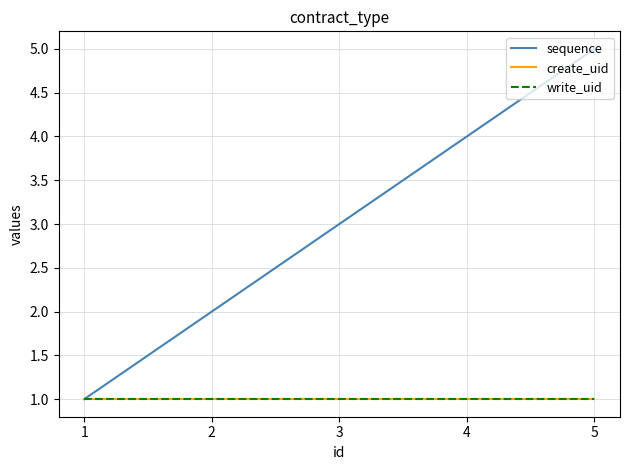

True or false: sequence has more than 0 interior local peaks.

False